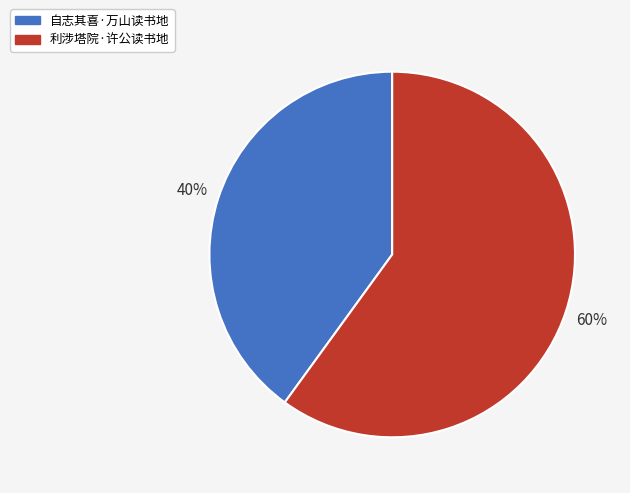

The 自志其喜·万山读书地 slice represents 48% of the pie. True or false?

False